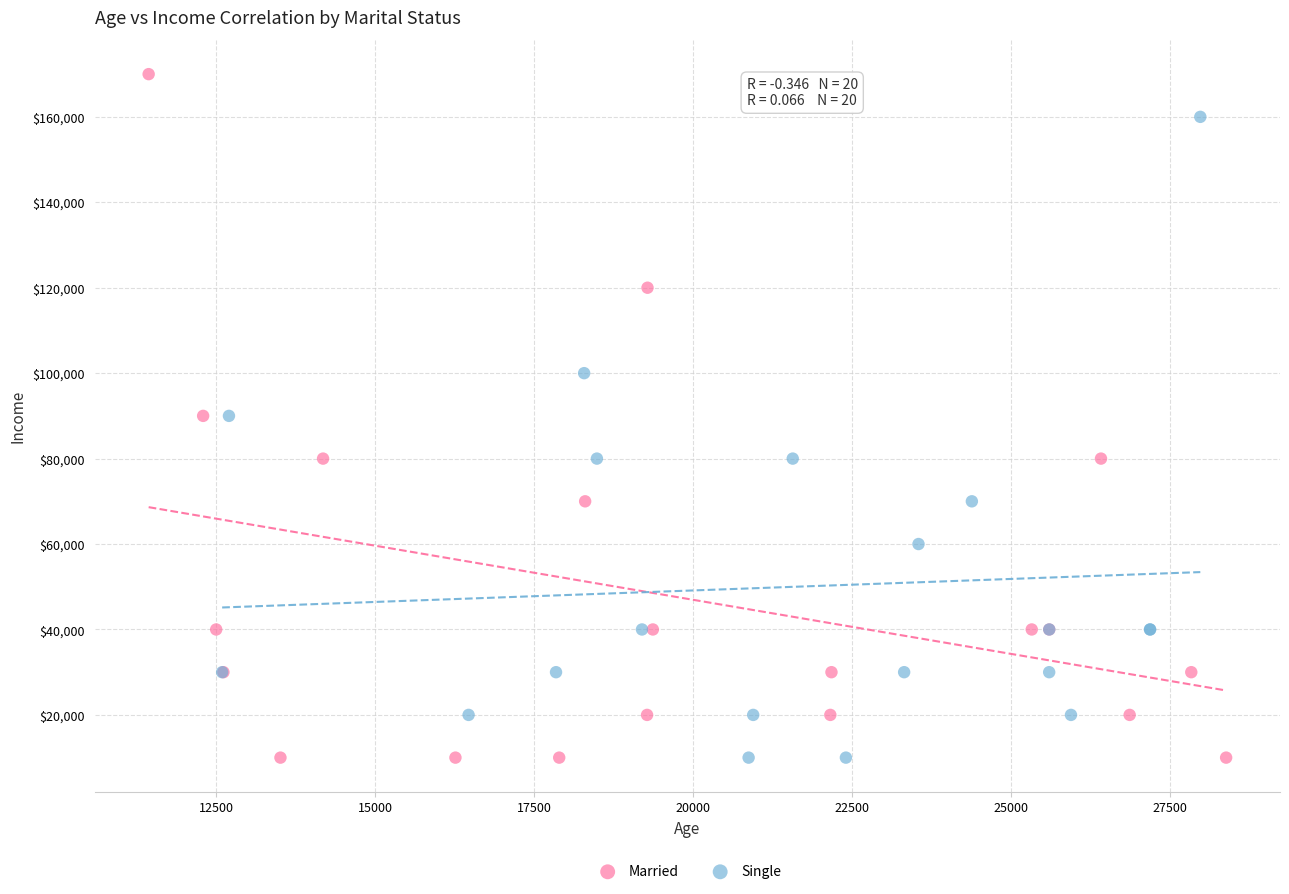

Which series contains the highest Y value?

Married